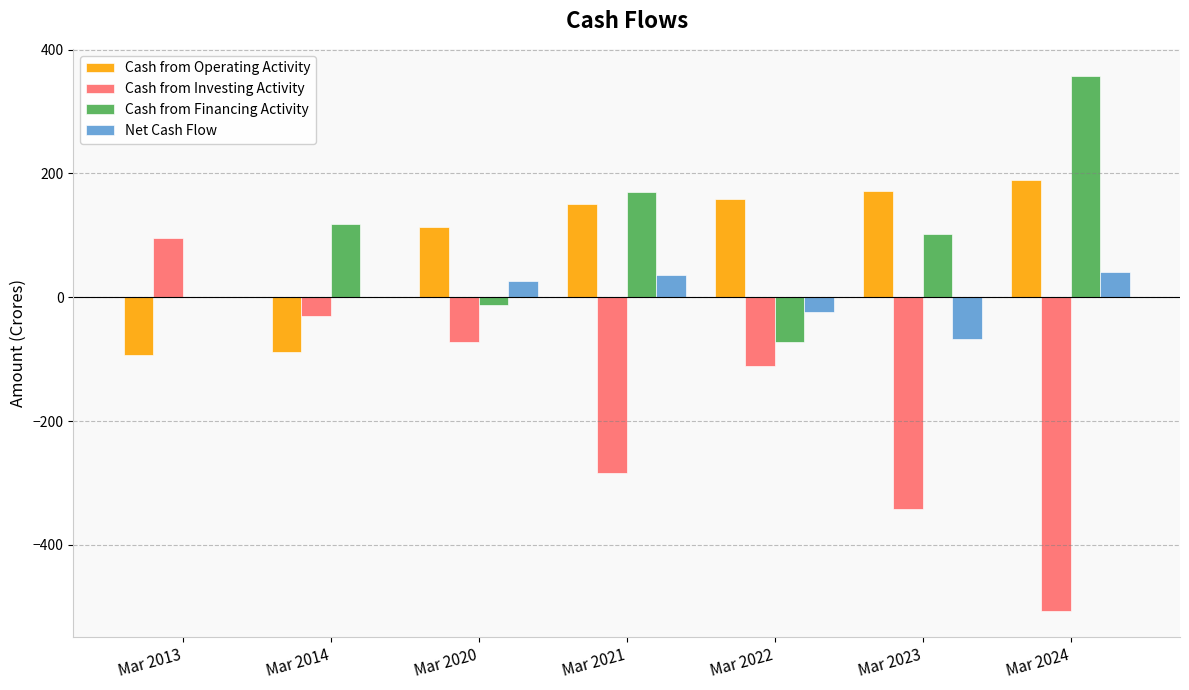

Which series has the widest spread of values?

Cash from Investing Activity